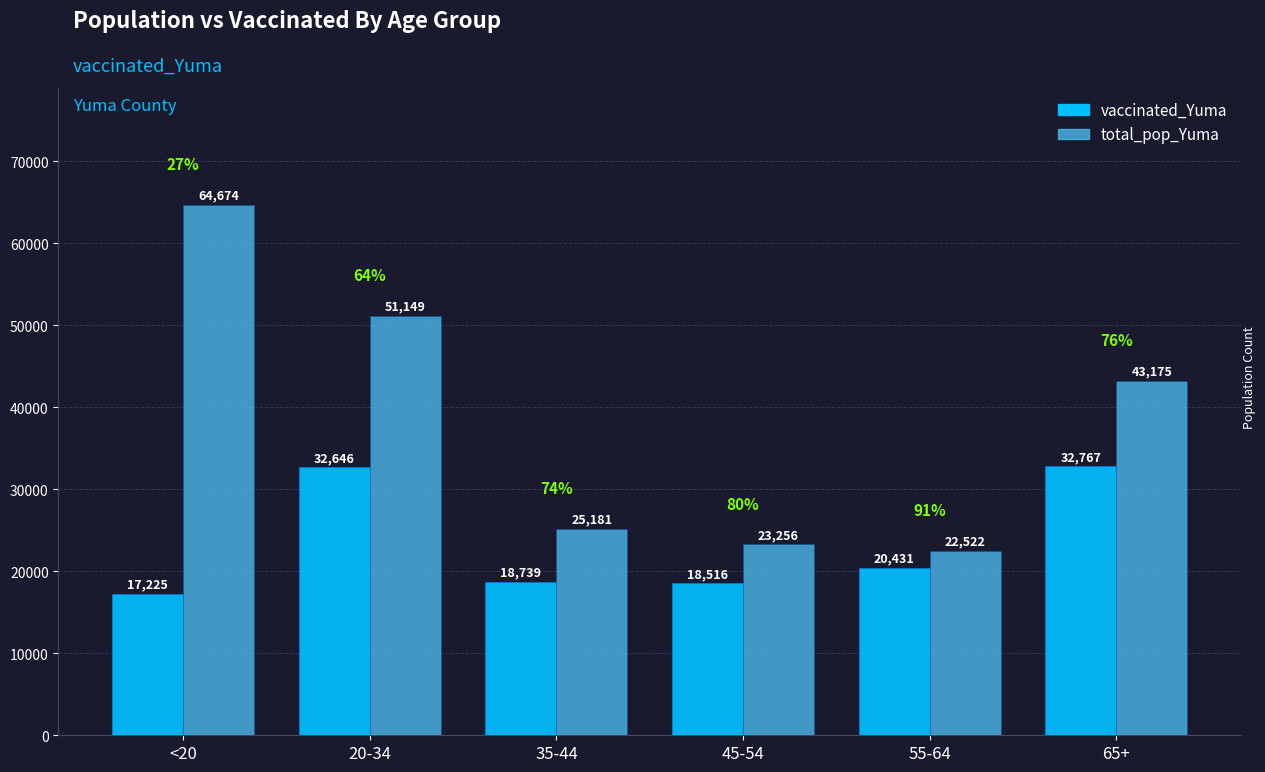

What is the minimum value shown in the chart?

17225